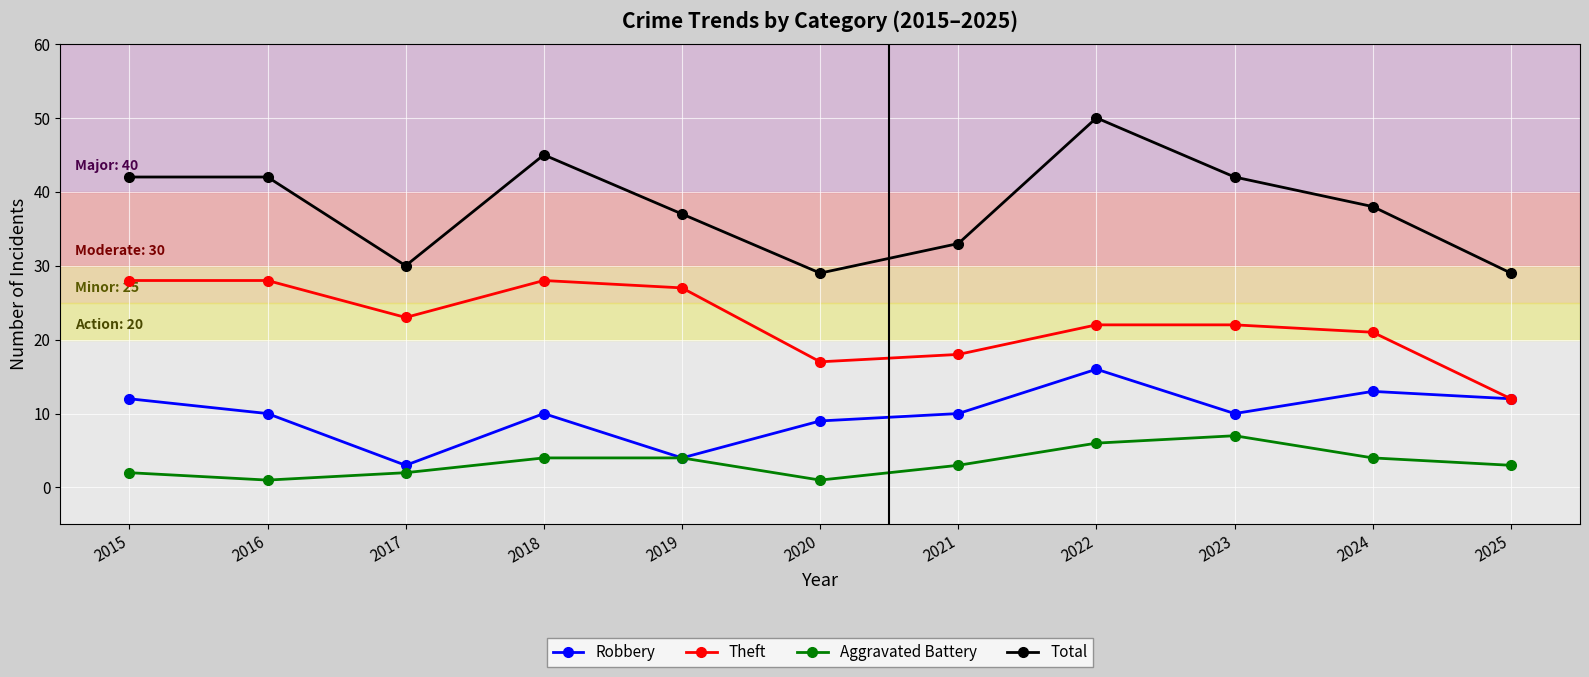

What is the difference between the second highest and minimum values in the Theft series?

16